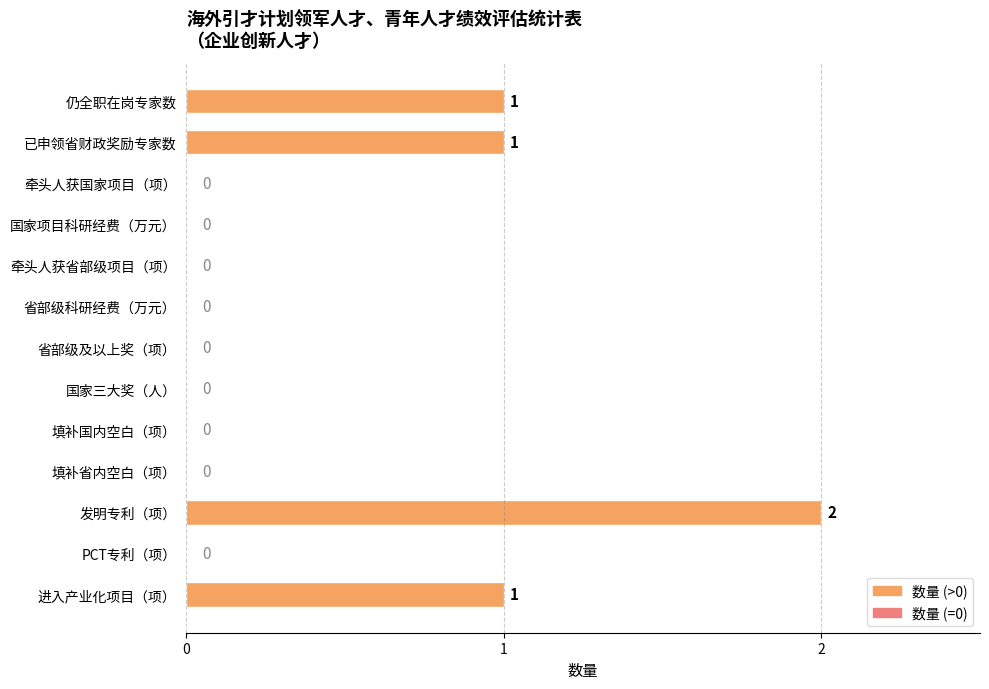

What is the maximum value shown in the chart?

2